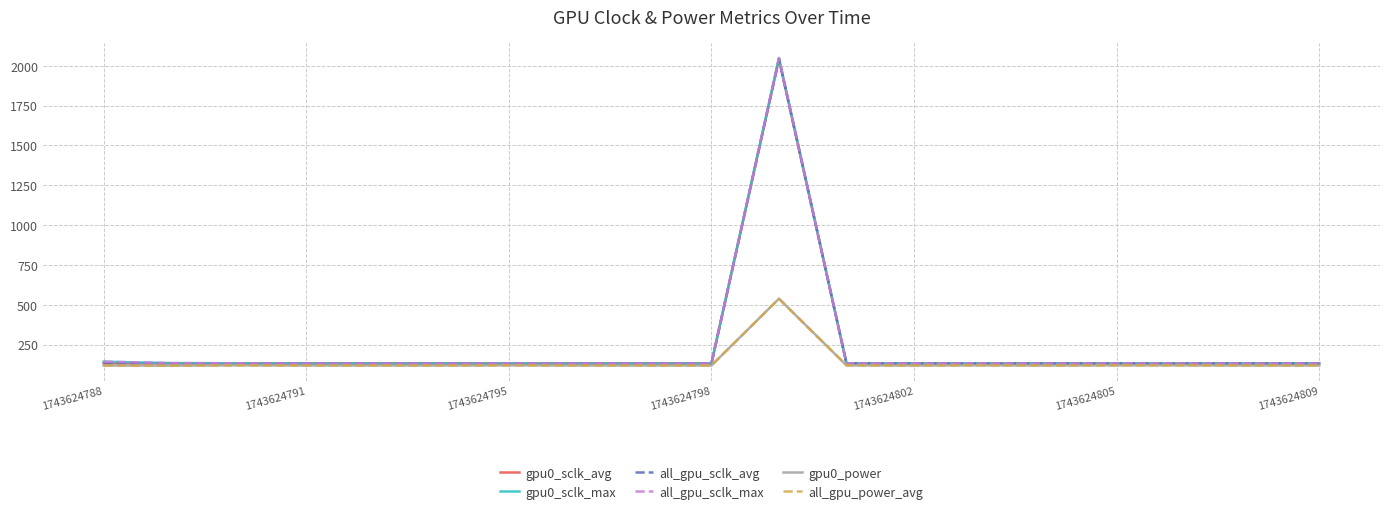

True or false: gpu0_sclk_avg has more than 2 interior local peaks.

False